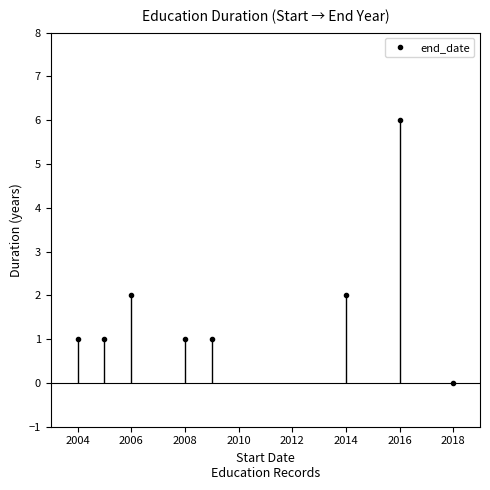

What is the difference between the maximum and minimum values?

6